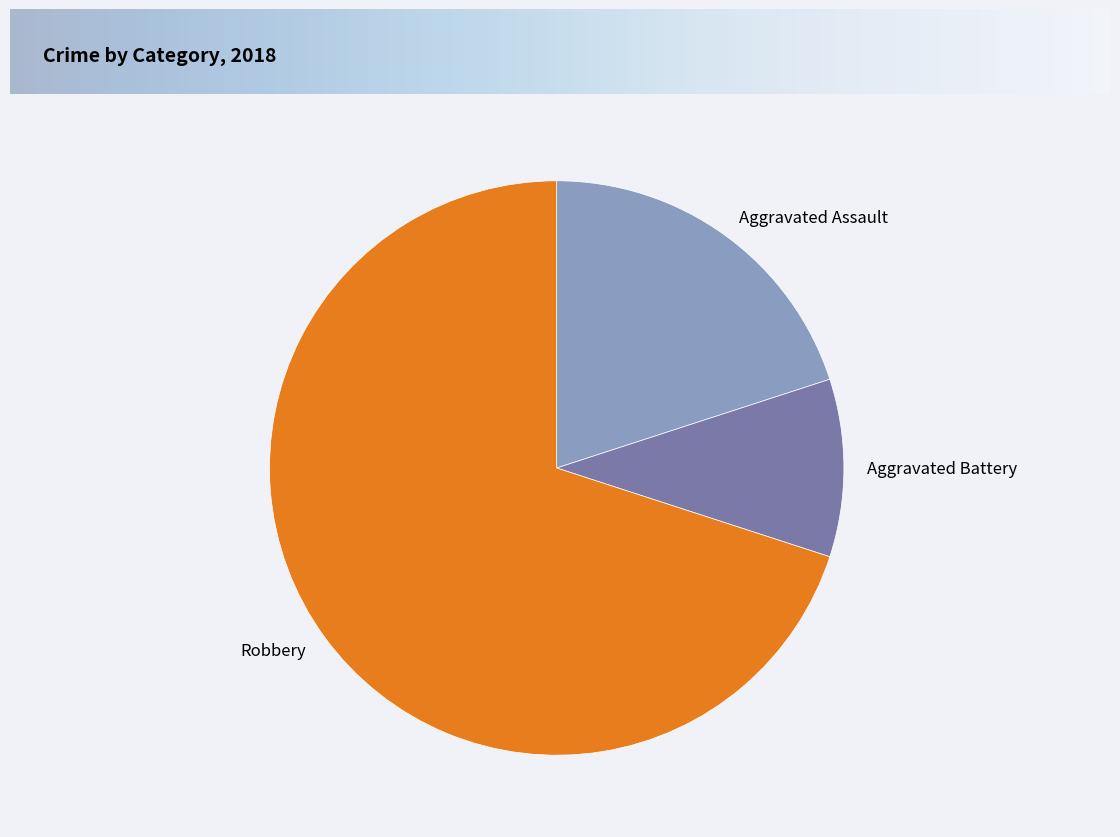

The Aggravated Battery slice represents 10% of the pie. True or false?

True